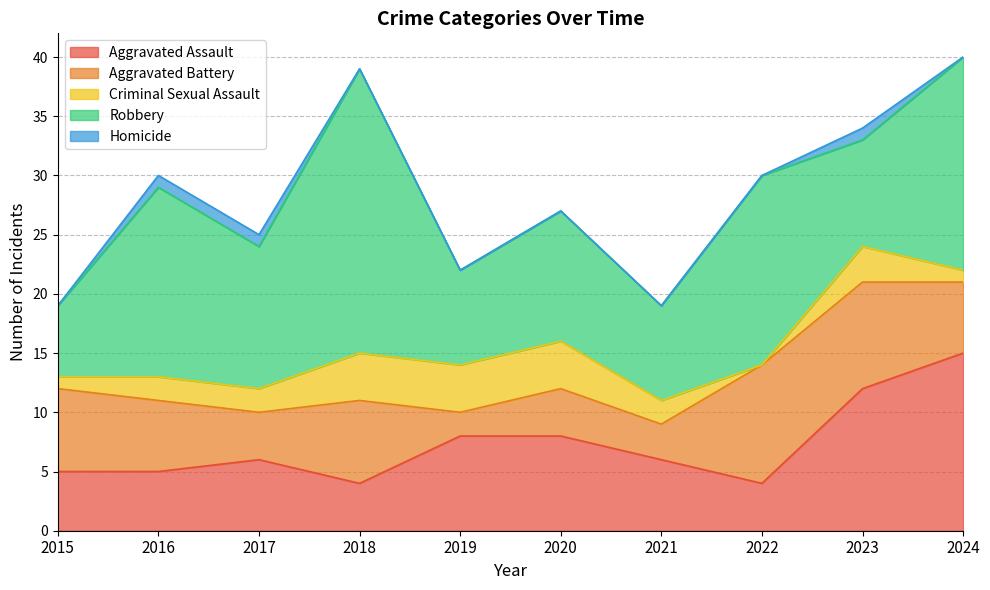

Where do Criminal Sexual Assault and Aggravated Battery first cross each other?

2018 and 2019